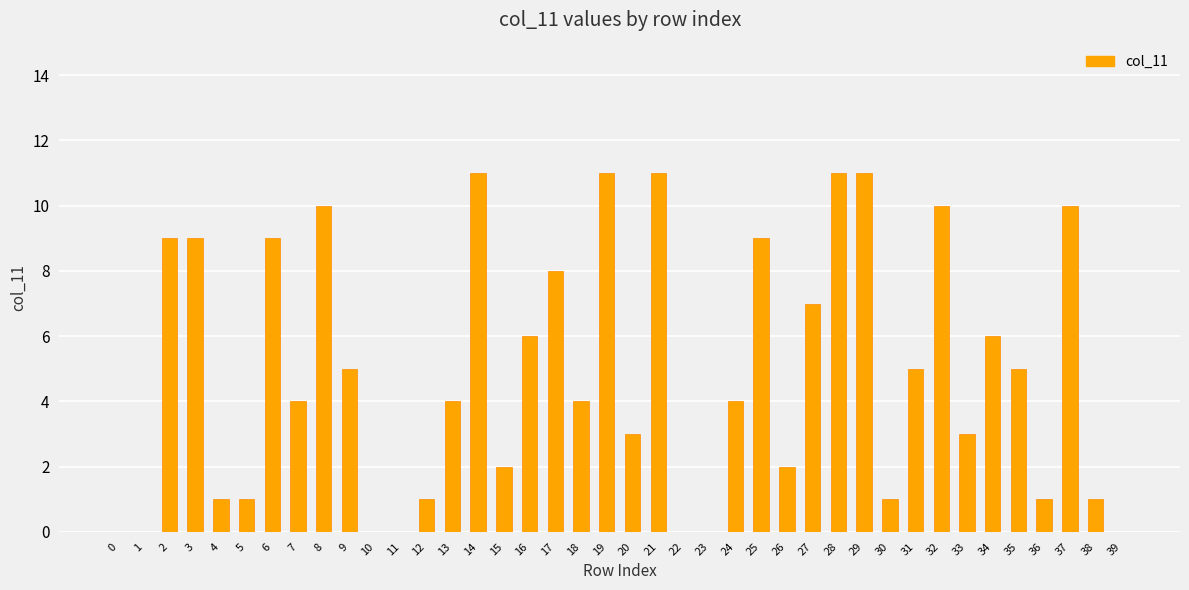

Is it true that the value at 8 is 10?

True